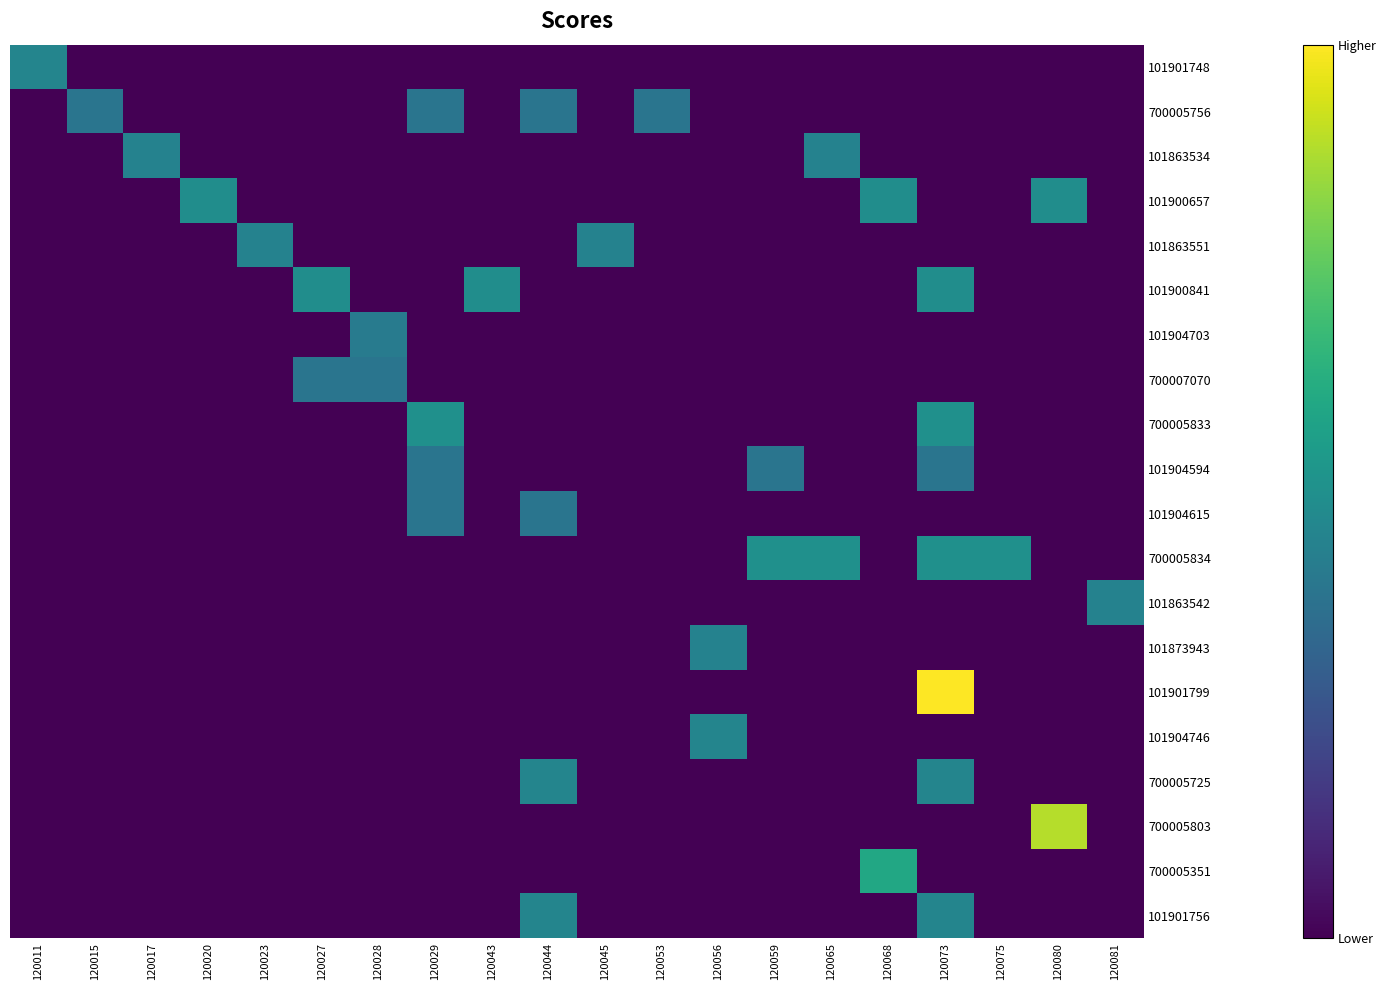

At which category is the sum across all series the highest?

120073